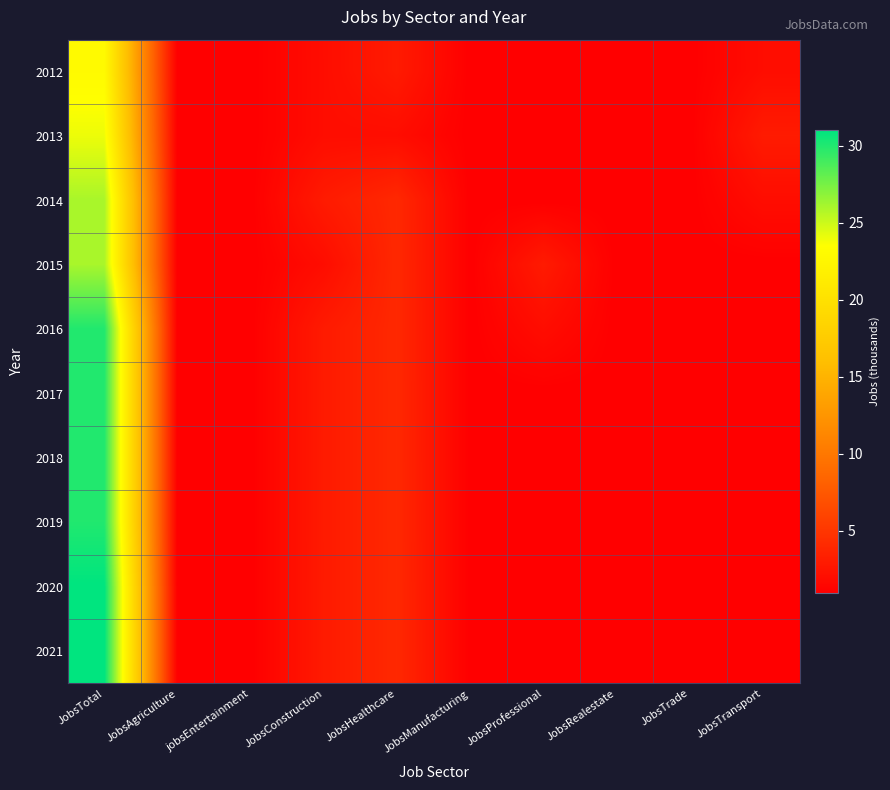

Reading left to right, what are all the values shown in this chart?

2012: JobsTotal=23	JobsAgriculture=1	jobsEntertainment=1	JobsConstruction=2	JobsHealthcare=3	JobsManufacturing=1	JobsProfessional=1	JobsRealestate=1	JobsTrade=1	JobsTransport=2
2013: JobsTotal=24	JobsAgriculture=1	jobsEntertainment=1	JobsConstruction=2	JobsHealthcare=2	JobsManufacturing=1	JobsProfessional=1	JobsRealestate=1	JobsTrade=1	JobsTransport=3
2014: JobsTotal=26	JobsAgriculture=1	jobsEntertainment=1	JobsConstruction=3	JobsHealthcare=4	JobsManufacturing=1	JobsProfessional=1	JobsRealestate=1	JobsTrade=1	JobsTransport=2
2015: JobsTotal=26	JobsAgriculture=1	jobsEntertainment=1	JobsConstruction=2	JobsHealthcare=4	JobsManufacturing=1	JobsProfessional=3	JobsRealestate=1	JobsTrade=1	JobsTransport=1
2016: JobsTotal=30	JobsAgriculture=1	jobsEntertainment=1	JobsConstruction=3	JobsHealthcare=4	JobsManufacturing=1	JobsProfessional=2	JobsRealestate=1	JobsTrade=1	JobsTransport=1
2017: JobsTotal=30	JobsAgriculture=1	jobsEntertainment=1	JobsConstruction=3	JobsHealthcare=4	JobsManufacturing=1	JobsProfessional=1	JobsRealestate=1	JobsTrade=1	JobsTransport=1
2018: JobsTotal=30	JobsAgriculture=1	jobsEntertainment=1	JobsConstruction=3	JobsHealthcare=4	JobsManufacturing=1	JobsProfessional=1	JobsRealestate=1	JobsTrade=1	JobsTransport=1
2019: JobsTotal=30	JobsAgriculture=1	jobsEntertainment=1	JobsConstruction=3	JobsHealthcare=4	JobsManufacturing=1	JobsProfessional=1	JobsRealestate=1	JobsTrade=1	JobsTransport=1
2020: JobsTotal=31	JobsAgriculture=1	jobsEntertainment=1	JobsConstruction=3	JobsHealthcare=4	JobsManufacturing=1	JobsProfessional=1	JobsRealestate=1	JobsTrade=1	JobsTransport=1
2021: JobsTotal=31	JobsAgriculture=1	jobsEntertainment=1	JobsConstruction=3	JobsHealthcare=4	JobsManufacturing=1	JobsProfessional=1	JobsRealestate=1	JobsTrade=1	JobsTransport=1